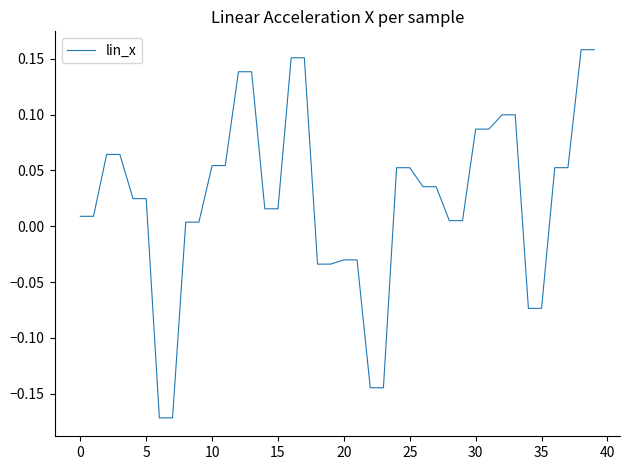

How many positive values are there?

30